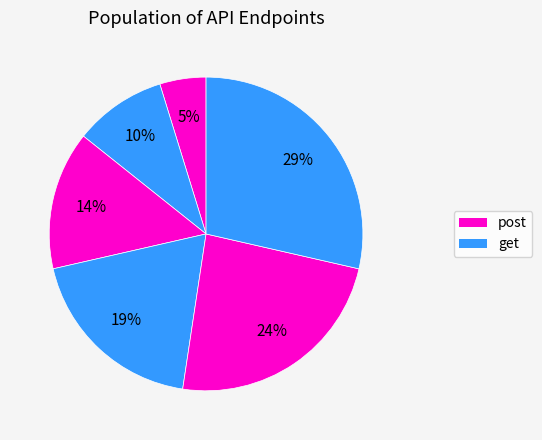

To the nearest percent, what is the difference between the largest and smallest slice percentages?

24%